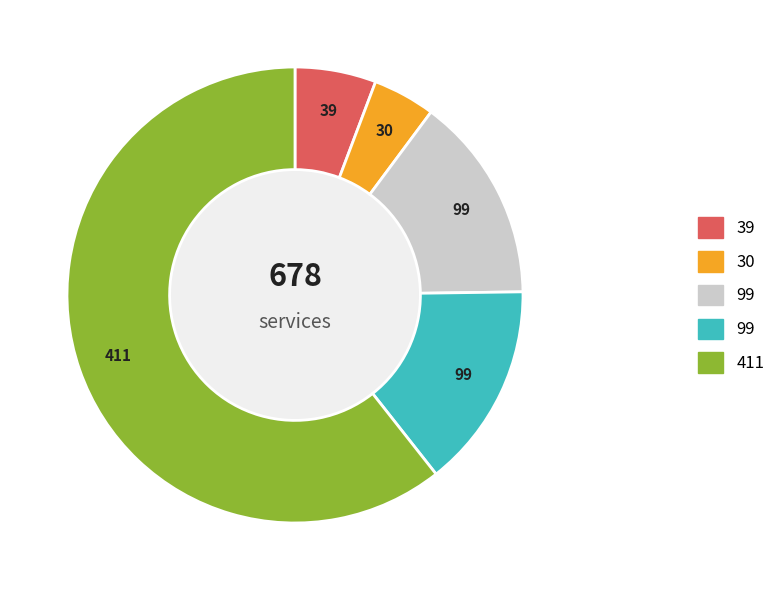

How many slices are in this pie chart?

5